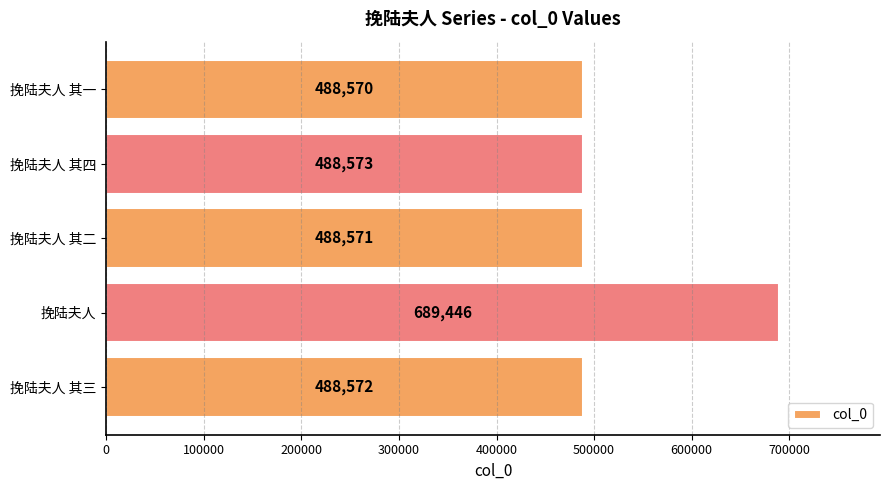

What is the difference between the second highest and minimum values?

3